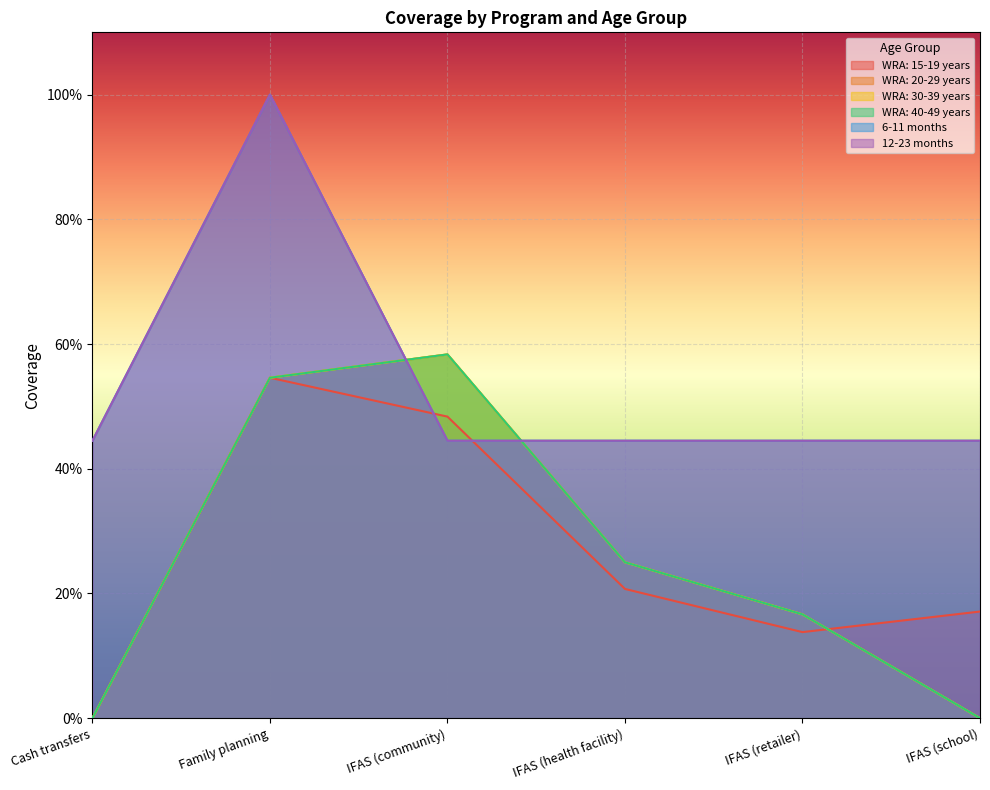

List the series in order of their peak value, highest first.

6-11 months, 12-23 months, WRA: 20-29 years, WRA: 30-39 years, WRA: 40-49 years, WRA: 15-19 years